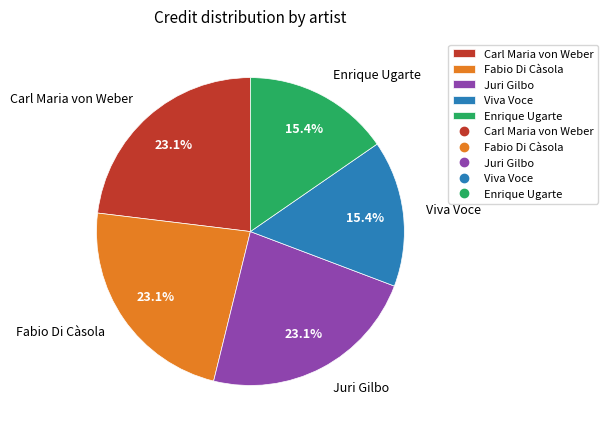

To the nearest percent, what percentage of the pie is Viva Voce?

15%